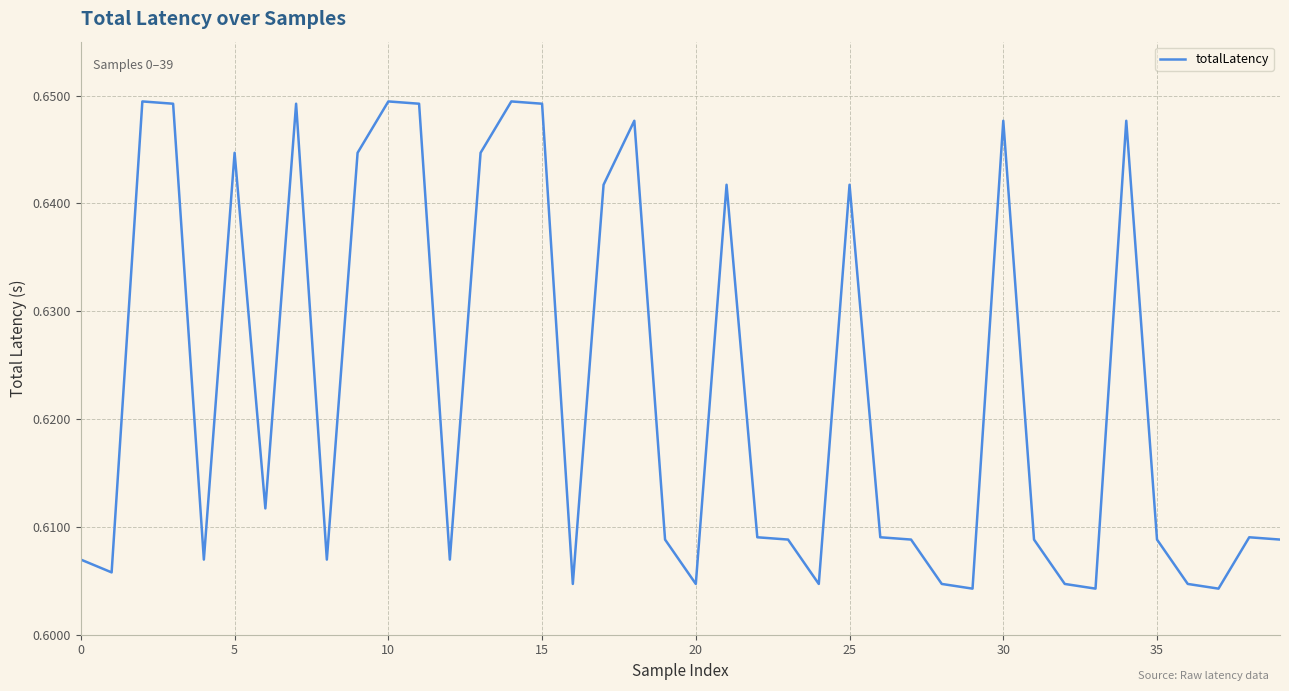

How many lines are shown in the chart?

1